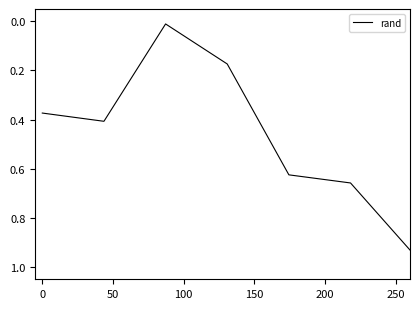

Is this an area chart (filled region under the line)?

No